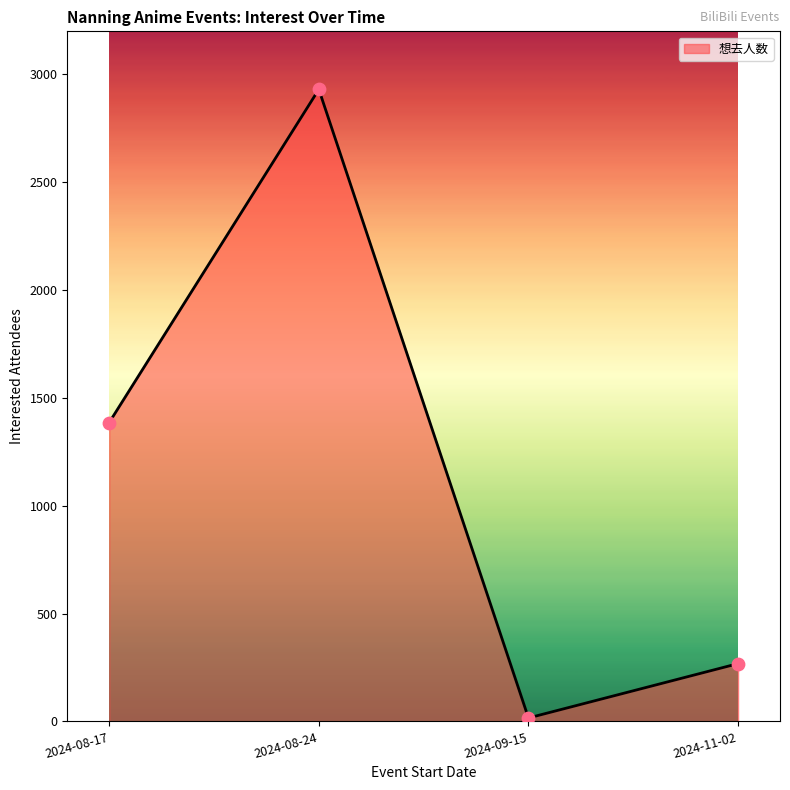

Between 2024-08-17 and 2024-08-24, which is larger?

2024-08-24